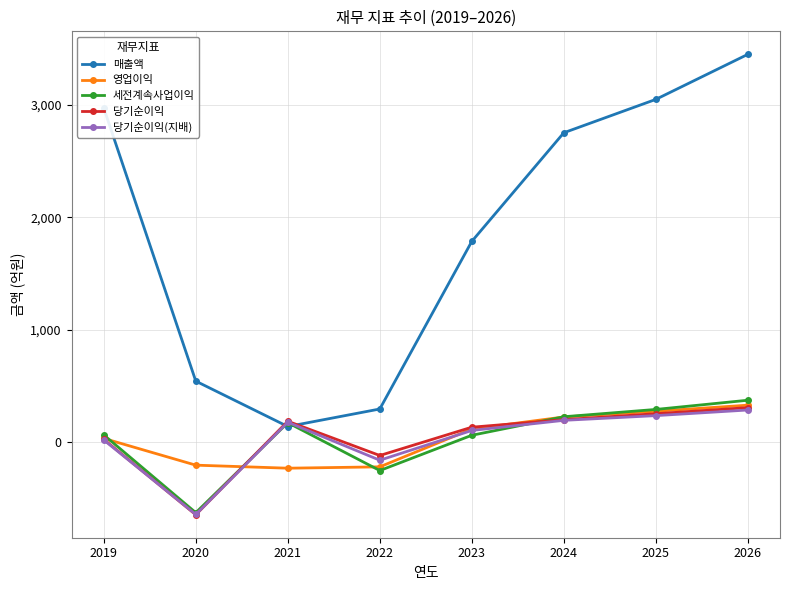

Which label corresponds to the smallest value in the chart?

2020